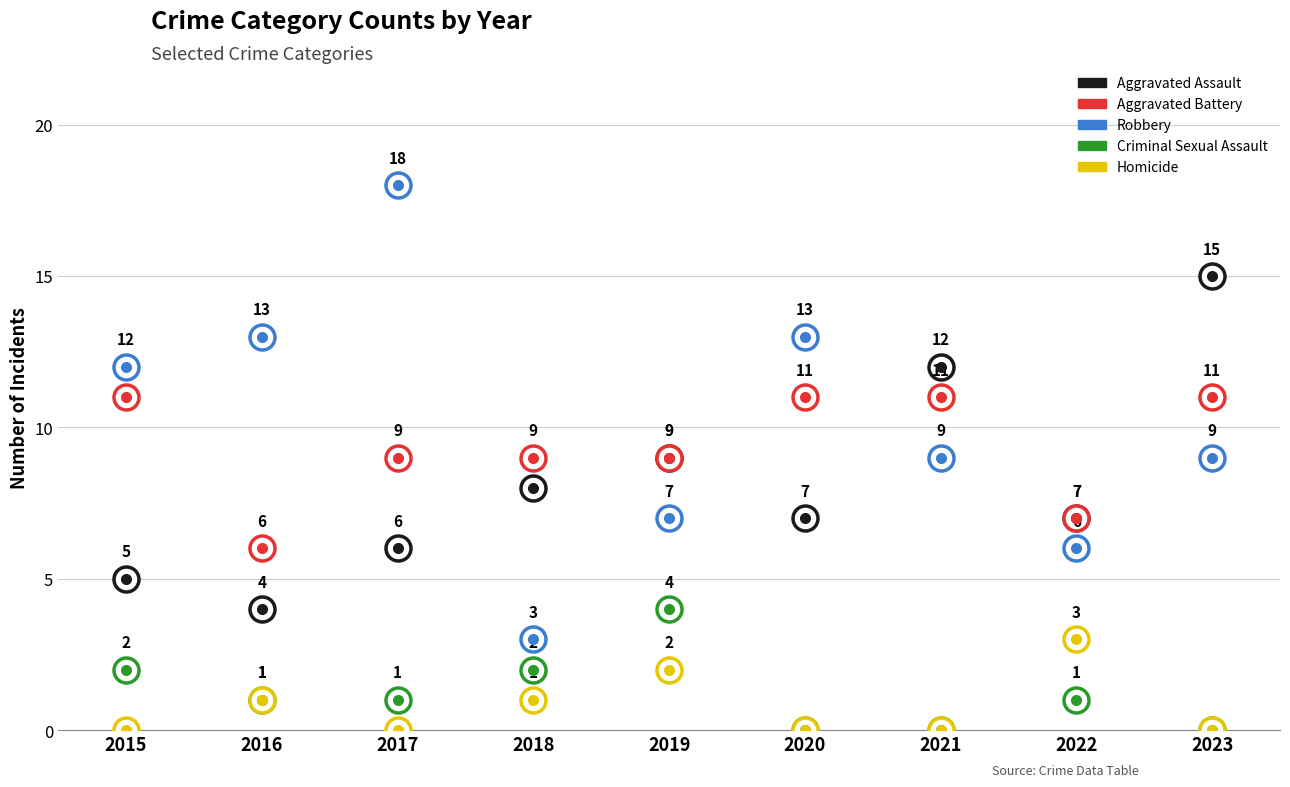

True or false: Aggravated Assault has more than 1 interior local peaks.

True